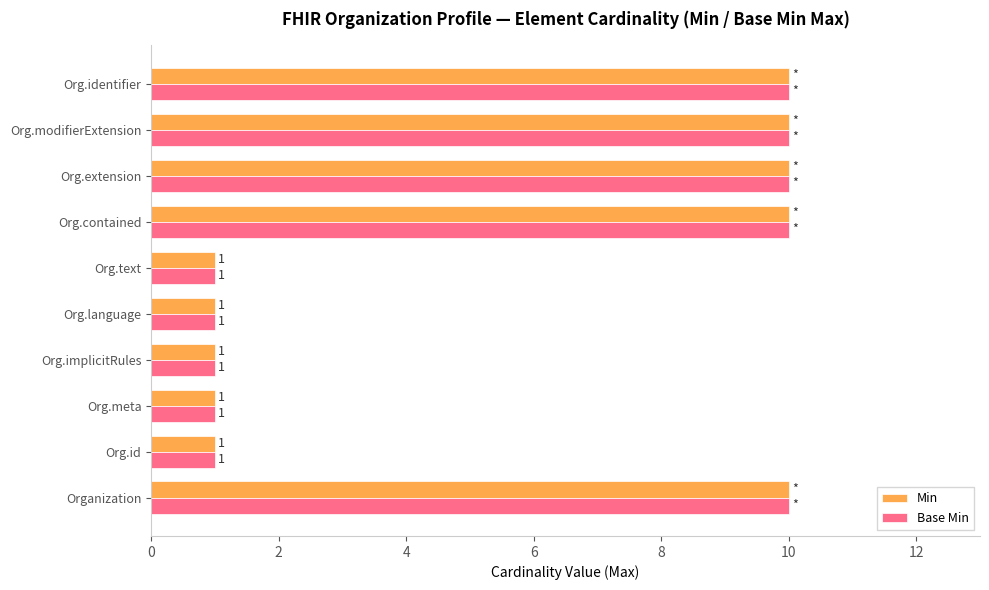

What is the difference between the maximum and minimum values in the Base Min series?

9